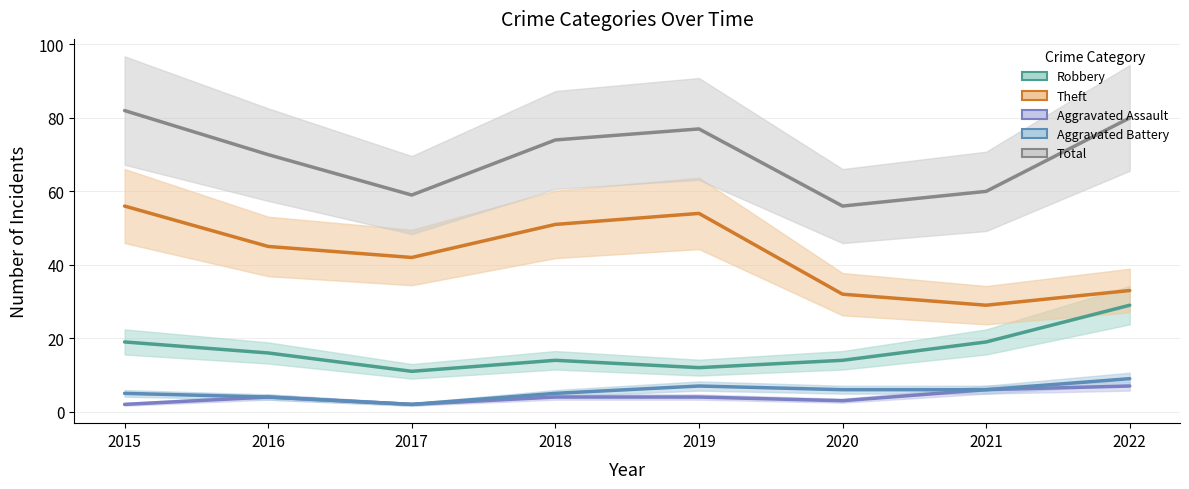

True or false: Aggravated Battery and Theft intersect in this chart.

False